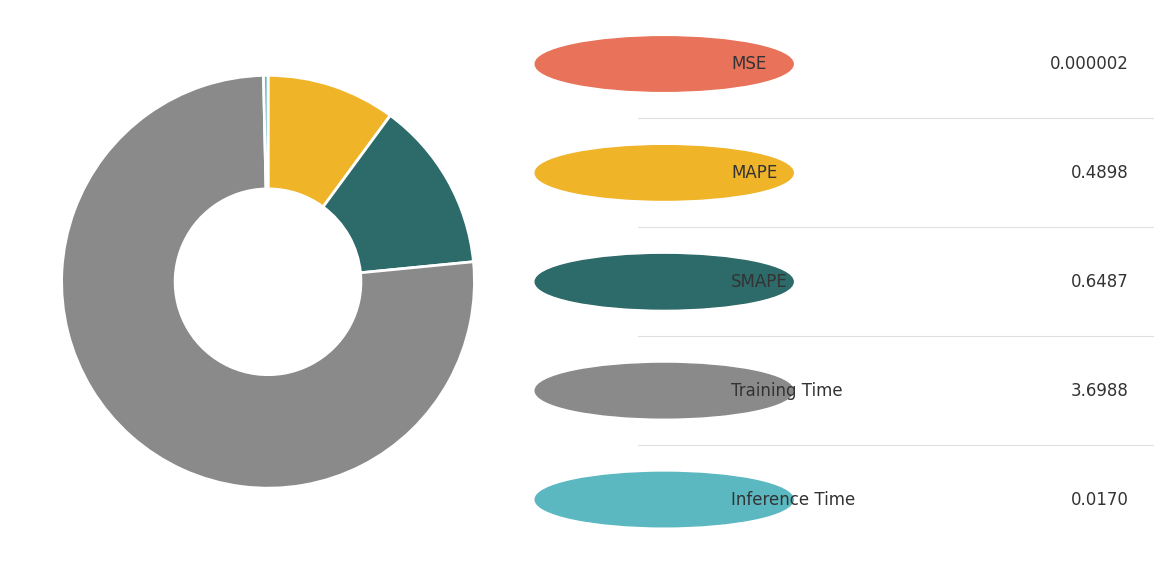

Is there a majority slice in this chart?

Yes